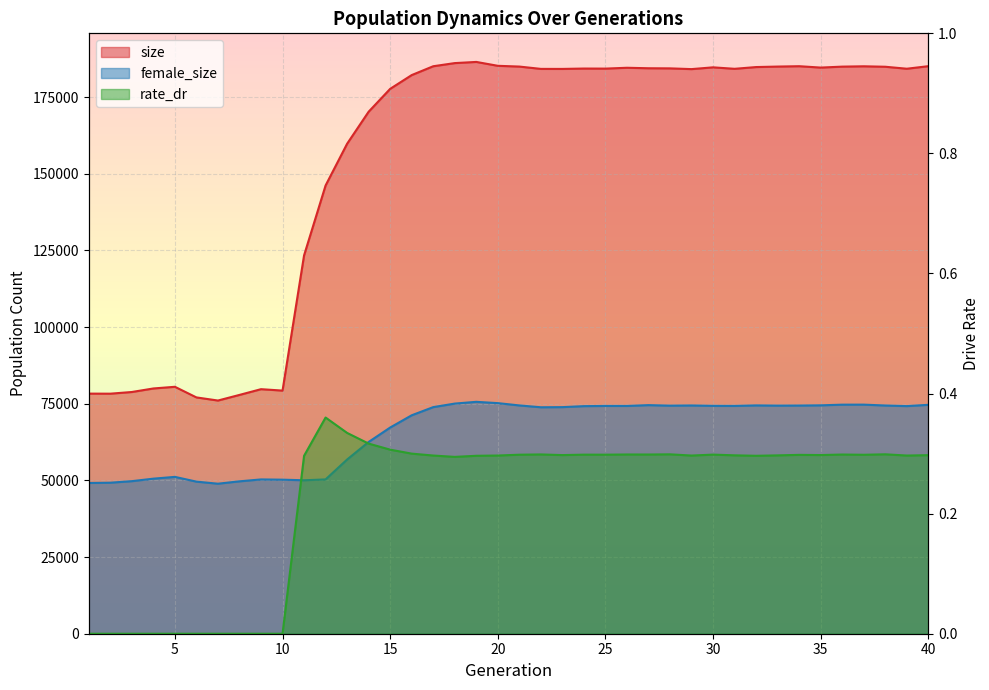

What is the sum of all size values?

6180684.0